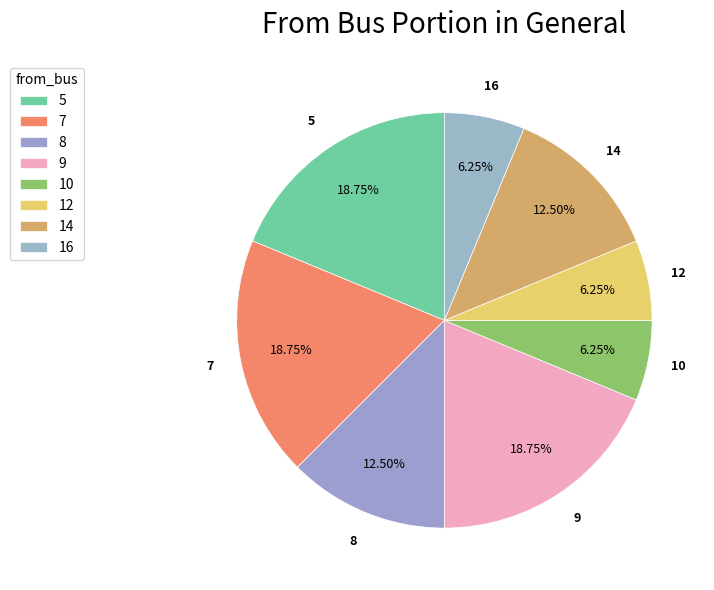

To the nearest percent, what portion does 8 represent?

12%